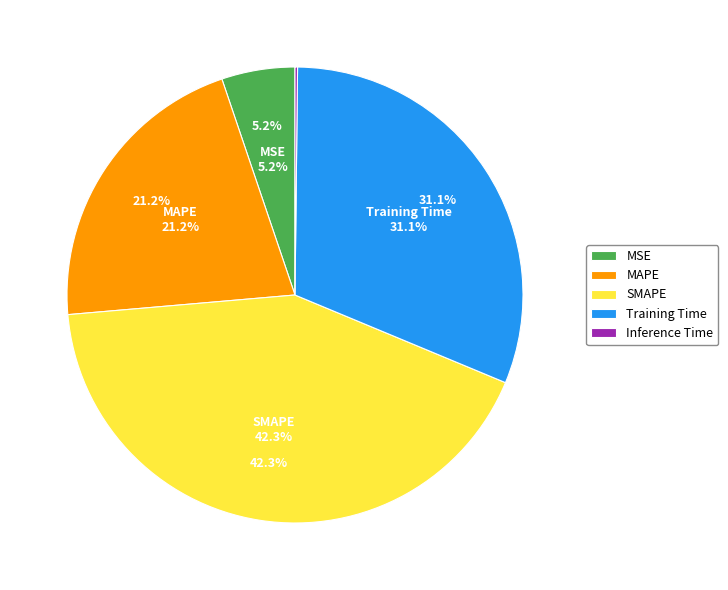

To the nearest percent, what is the difference between the SMAPE and MAPE slice percentages?

21%